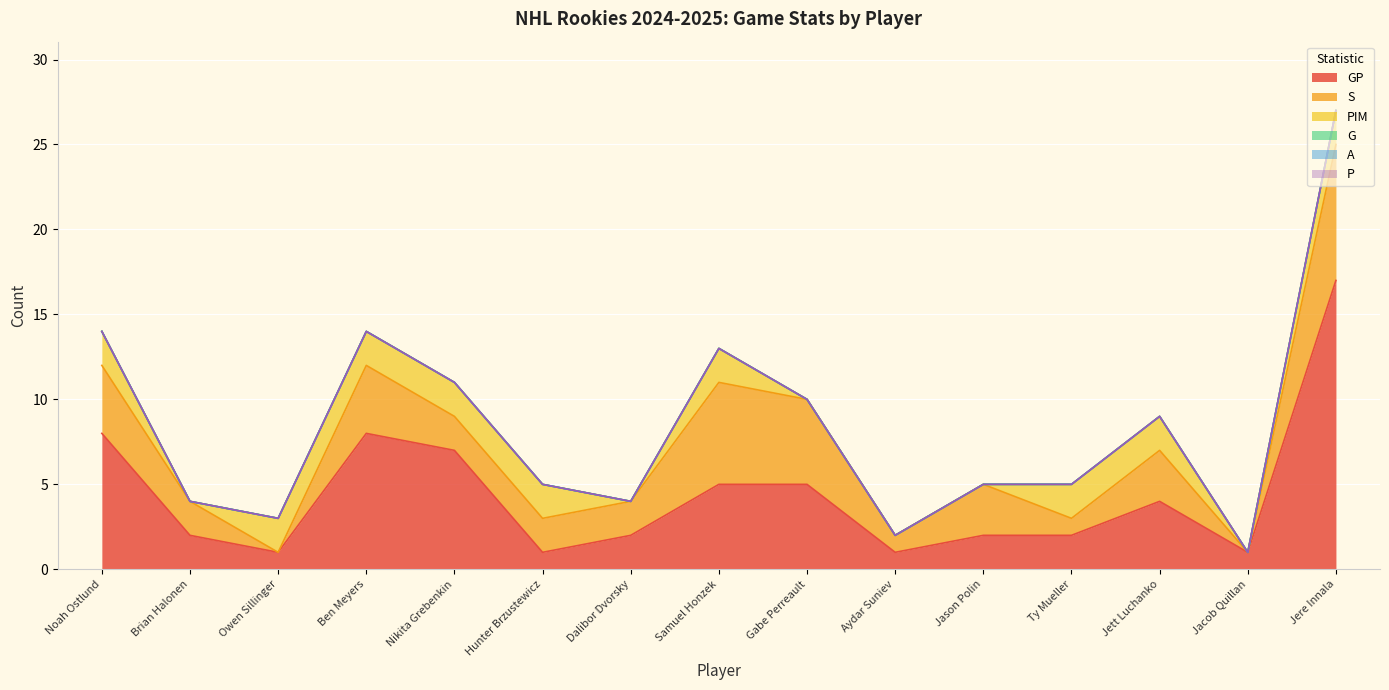

List the series in order of their peak value, lowest first.

G, A, P, PIM, S, GP